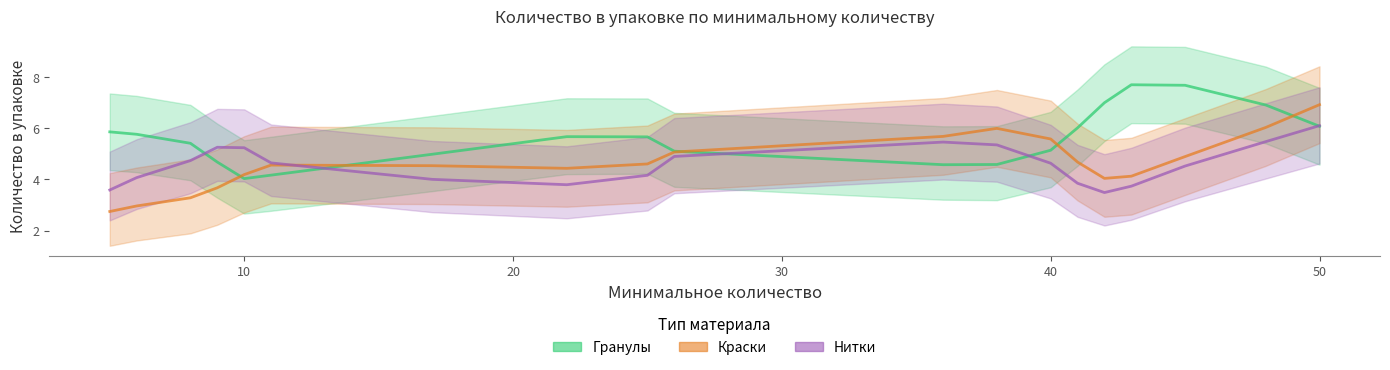

Does the chart display data point markers on the line(s)?

No